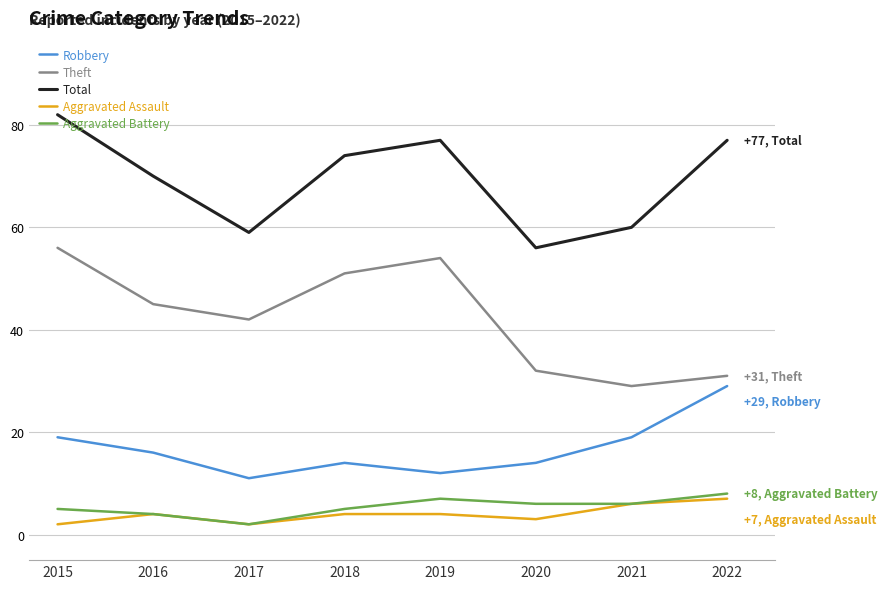

What is the sum of the Aggravated Battery values at 2021 and 2020?

12